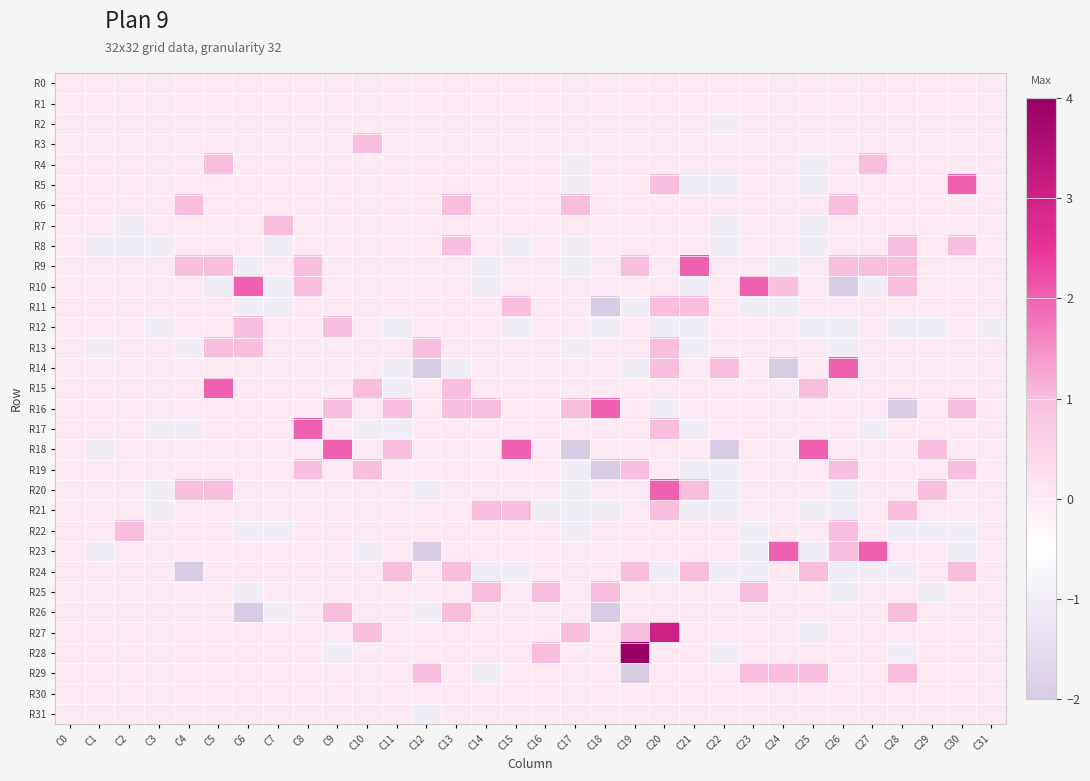

Which series changed the most between C6 and C25?

R10